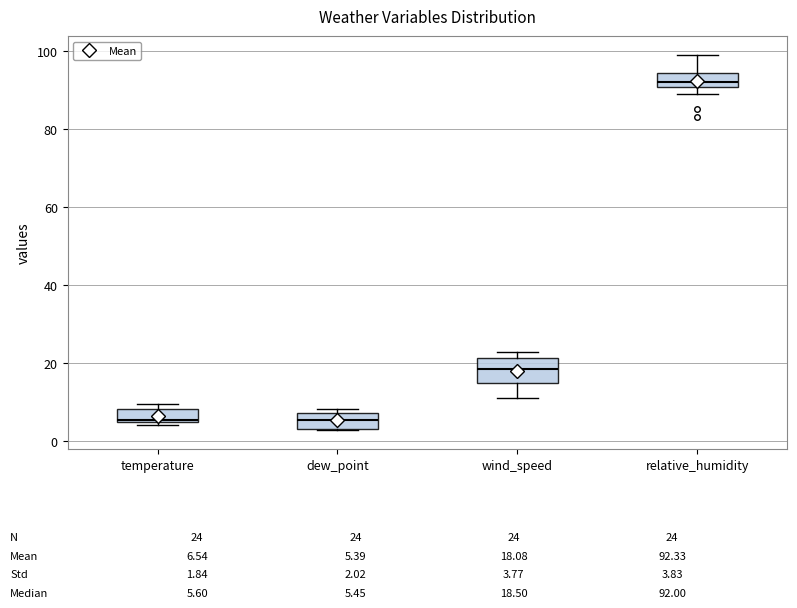

Which box is the tallest, from its lower edge to its upper edge?

wind_speed